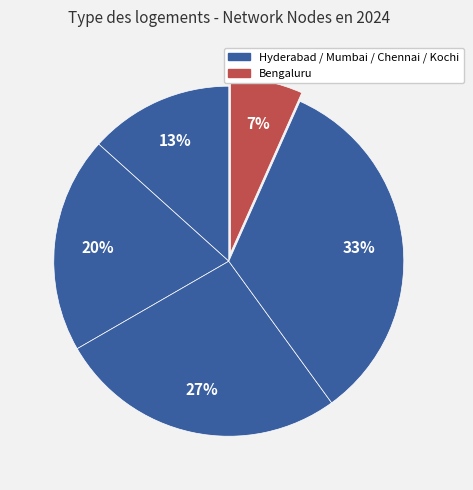

Count the number of slices in the pie.

5